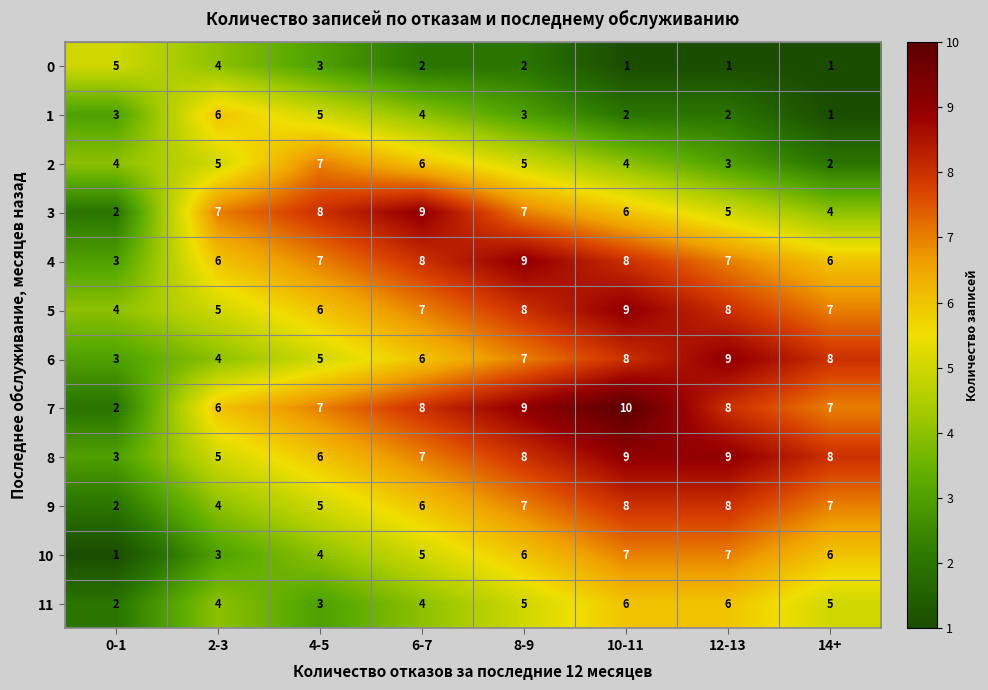

What value does the 7 series have at 14+?

7